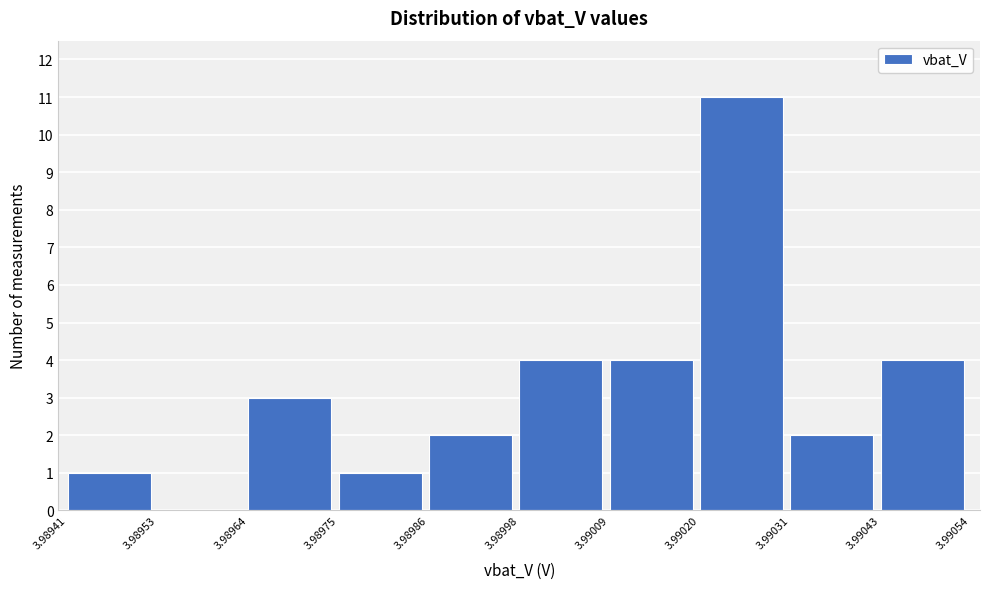

Reading left to right, list every bar in this chart as the range it spans on the x-axis followed by its height. The values are not printed on the chart, so give them approximately, as read against the axis.

3.98941 to 3.98953: 1
3.98953 to 3.98964: 0
3.98964 to 3.98975: 3
3.98975 to 3.98986: 1
3.98986 to 3.98998: 2
3.98998 to 3.99009: 4
3.99009 to 3.99020: 4
3.99020 to 3.99031: 11
3.99031 to 3.99043: 2
3.99043 to 3.99054: 4